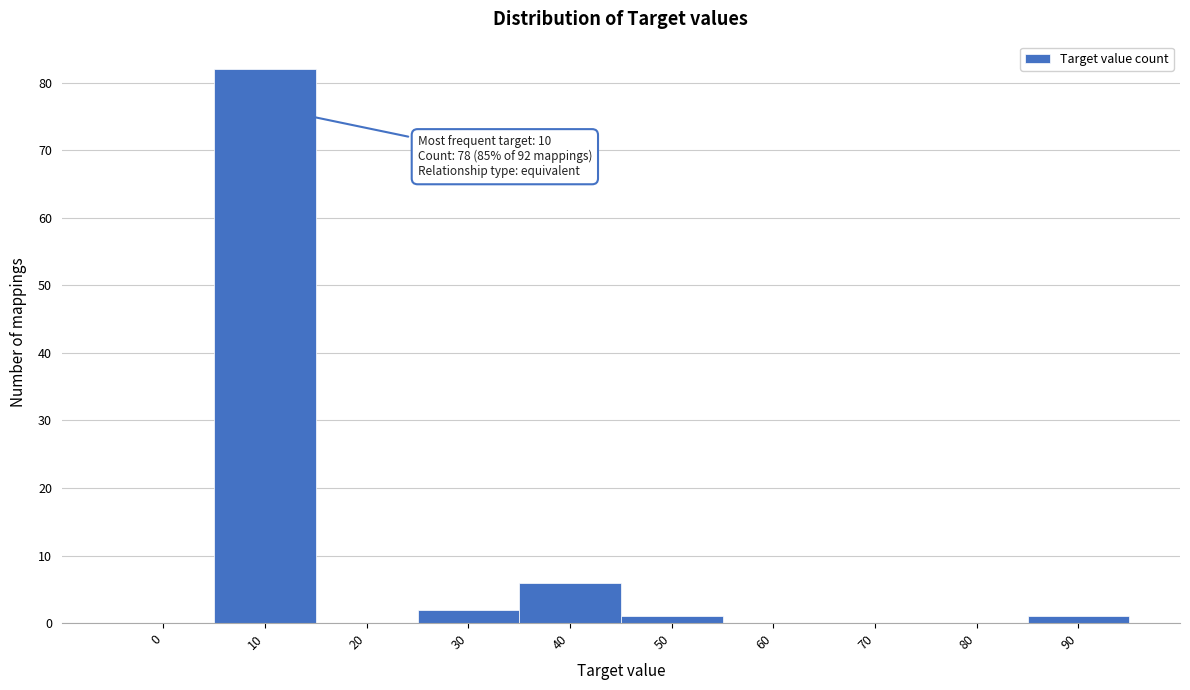

Reading left to right, what are all the values shown in this chart?

0=0	10=82	20=0	30=2	40=6	50=1	60=0	70=0	80=0	90=1